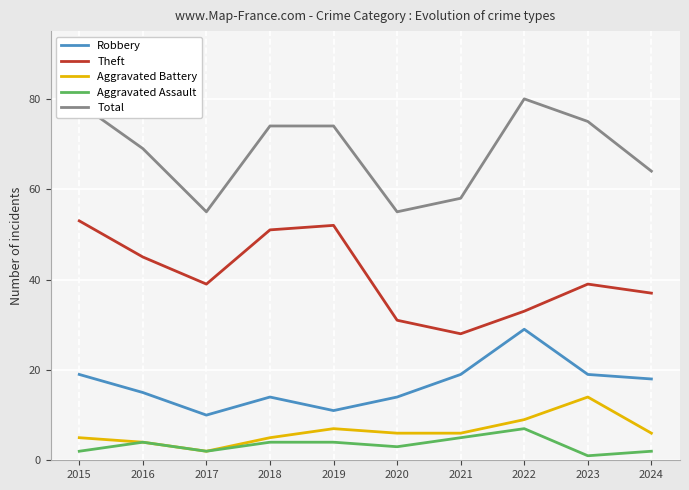

True or false: Theft and Total cross at least once.

False